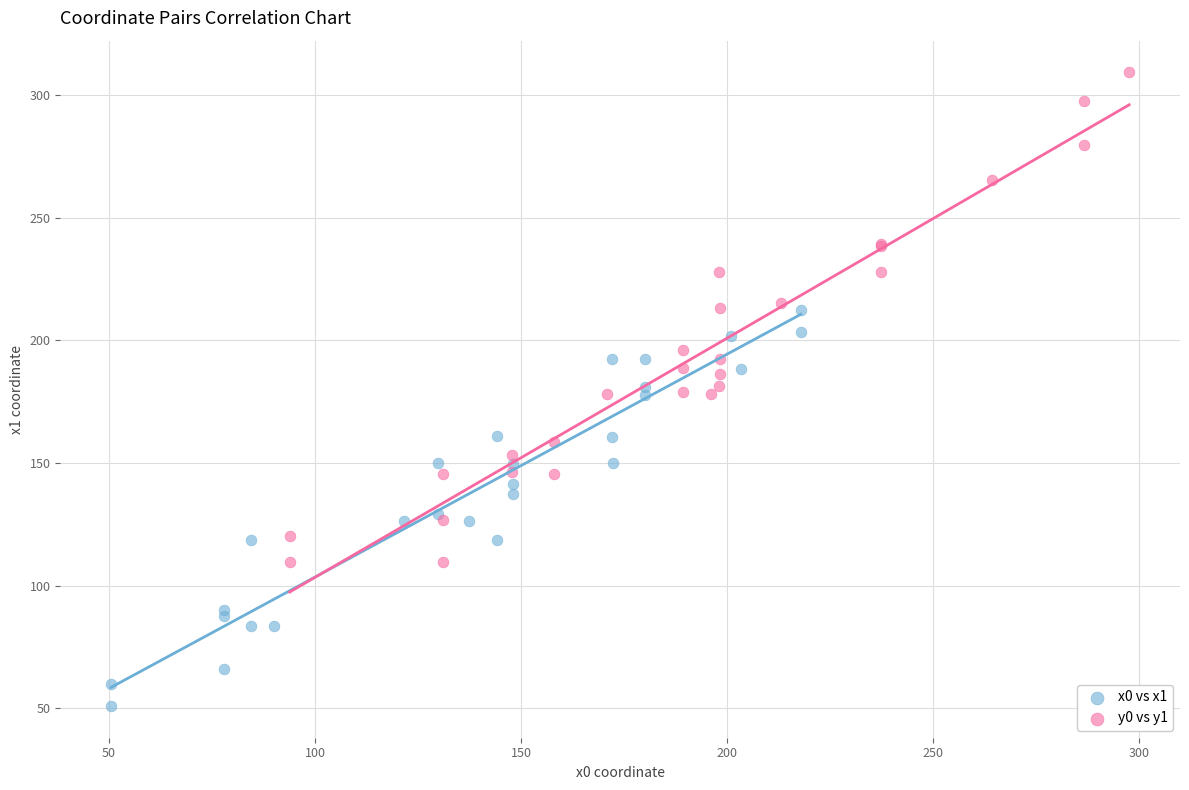

Which series contains the highest Y value?

y0 vs y1